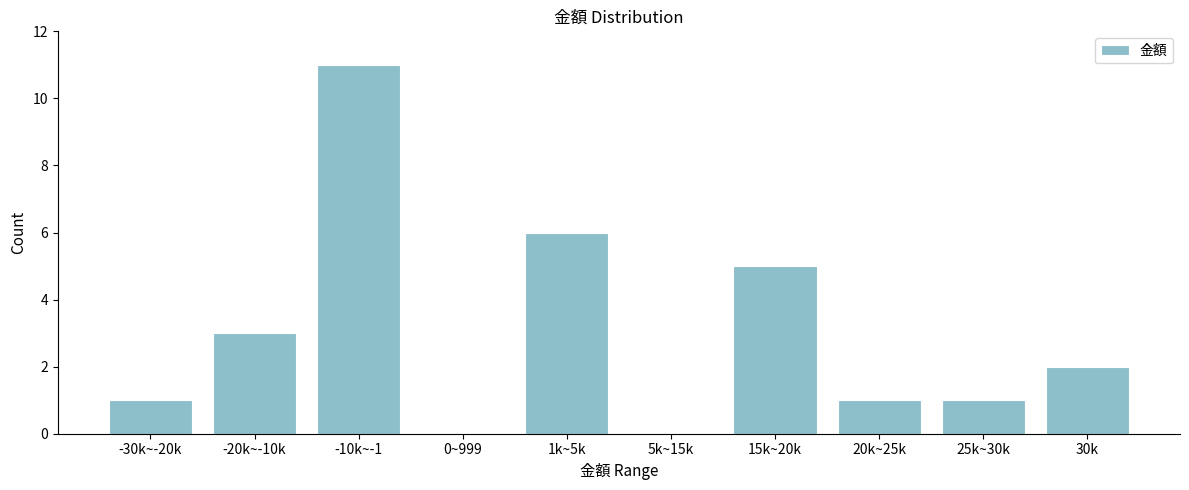

Reading left to right, transcribe all the data shown in this chart.

-30k~-20k=1	-20k~-10k=3	-10k~-1=11	0~999=0	1k~5k=6	5k~15k=0	15k~20k=5	20k~25k=1	25k~30k=1	30k=2